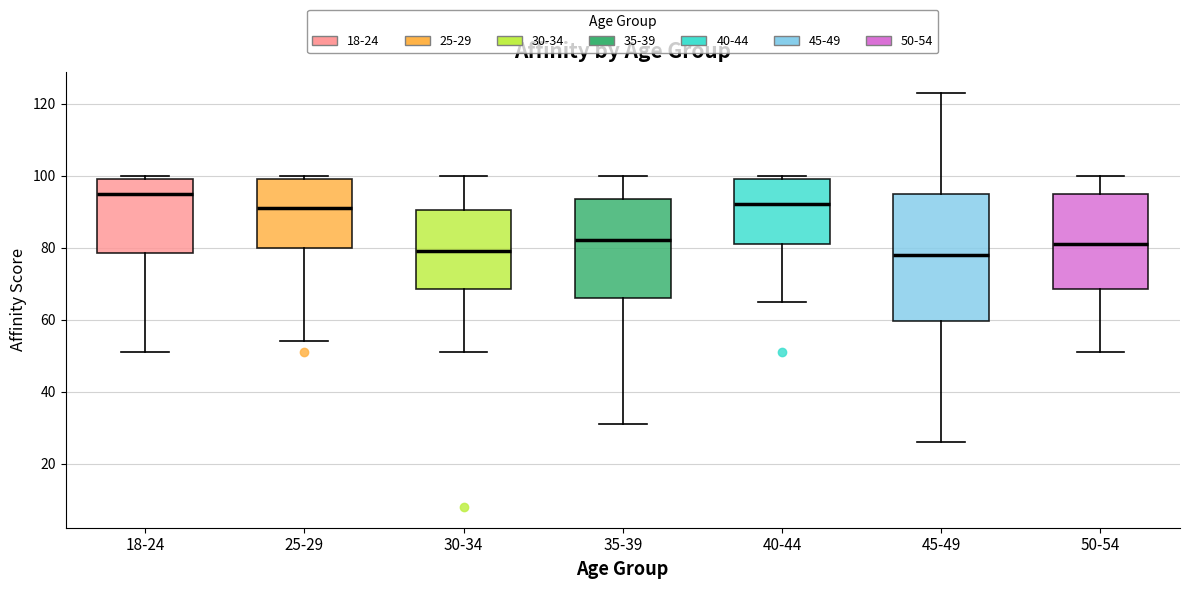

Reading left to right, transcribe this box plot: for each box, give where its median line is, the range the box spans, and where its two whiskers end, as read against the y-axis. The values are not printed on the chart, so give them approximately, as read against the axis.

18-24: median 96, box 78 to 100, whiskers 52 to 100 (just above the box's upper edge)
25-29: median 92, box 80 to 100, whiskers 54 to 100 (just above the box's upper edge)
30-34: median 80, box 68 to 90, whiskers 52 to 100
35-39: median 82, box 66 to 94, whiskers 32 to 100
40-44: median 92, box 82 to 100, whiskers 66 to 100 (just above the box's upper edge)
45-49: median 78, box 60 to 96, whiskers 26 to 124
50-54: median 82, box 68 to 96, whiskers 52 to 100